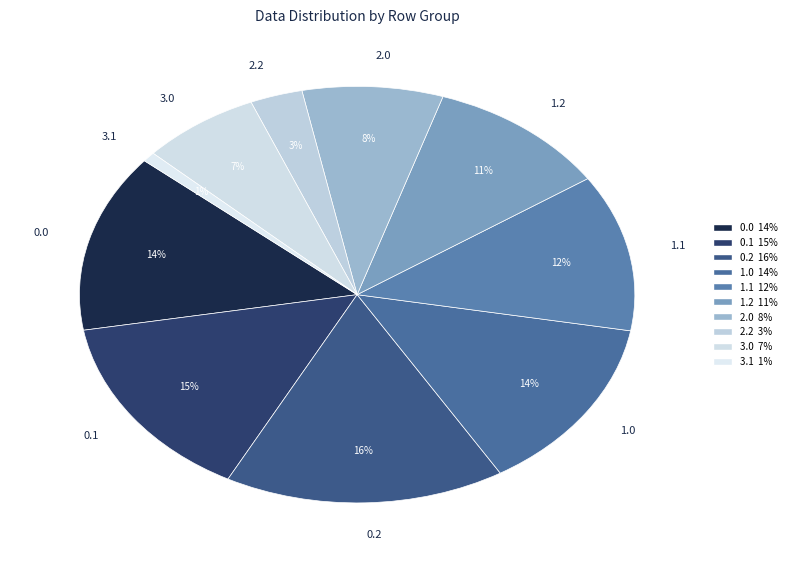

Which has a higher value, 3.1 or 1.1?

1.1